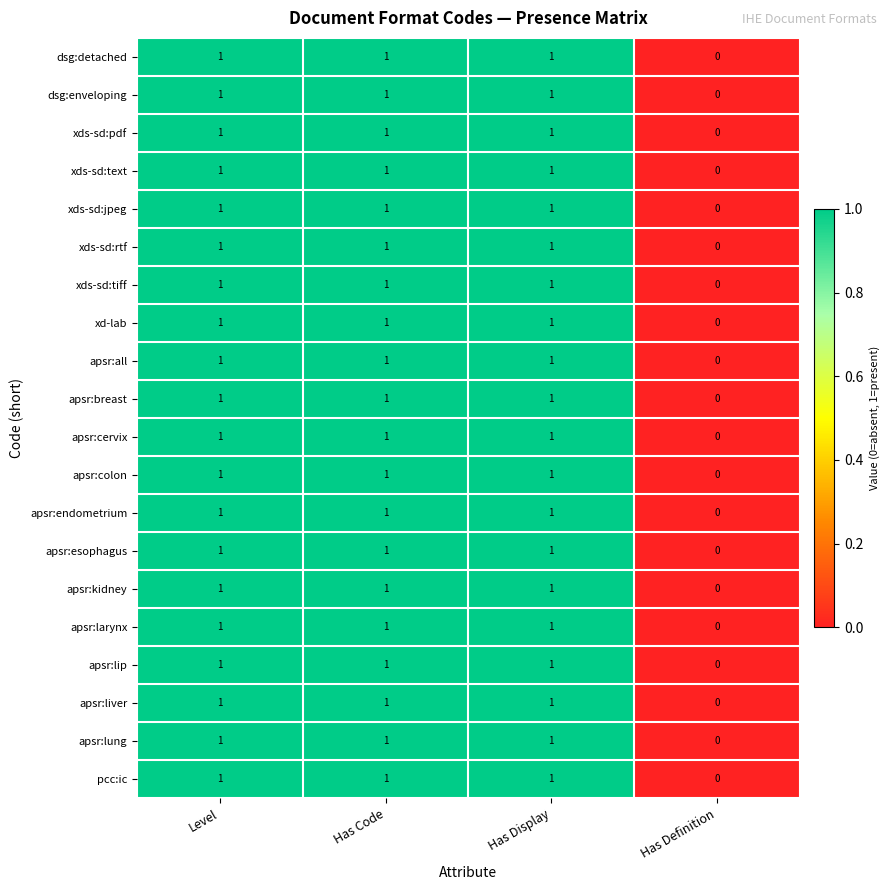

At which label does dsg:enveloping reach its minimum?

Has Definition